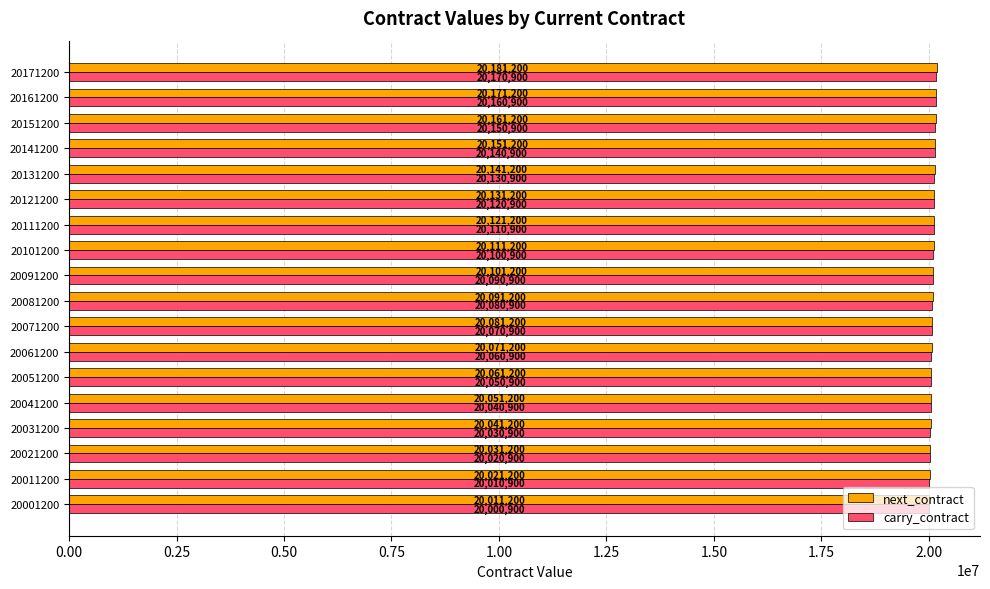

The value of next_contract at 20061200 is 20071200. True or false?

True